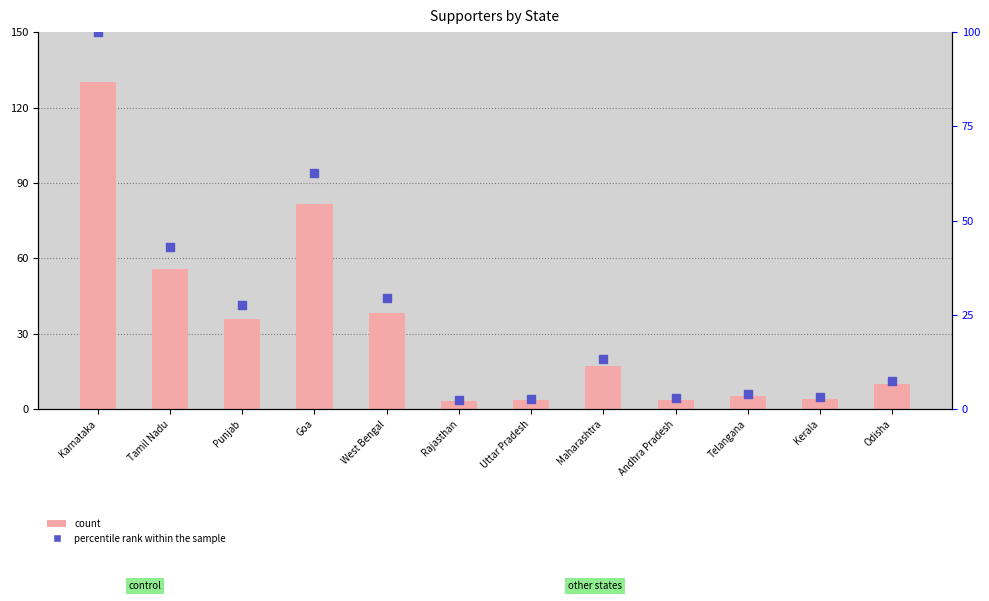

What is the total value across all series at Tamil Nadu?

98.8